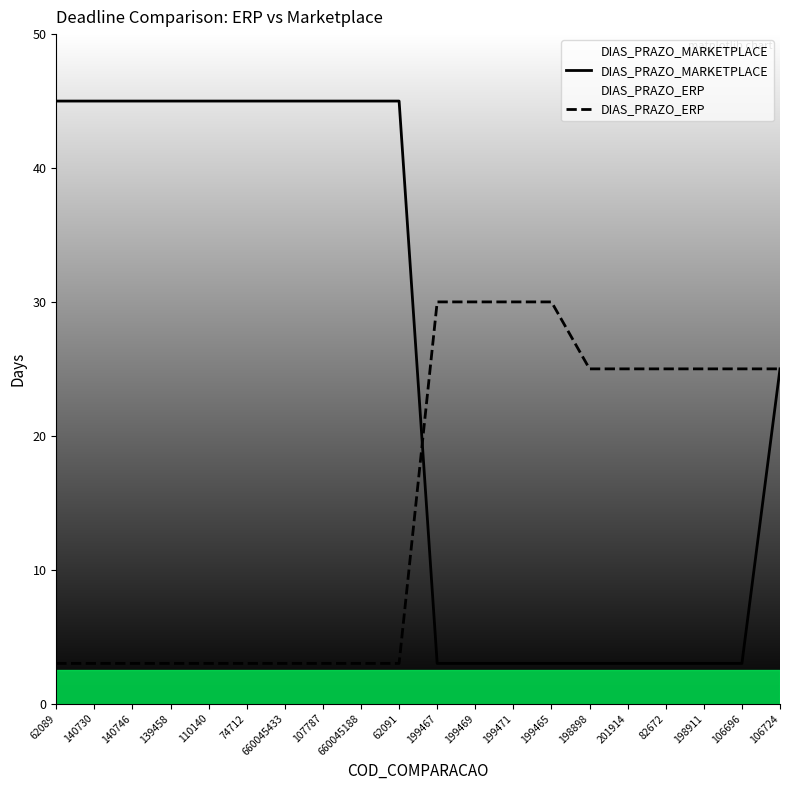

How many intersections are there between DIAS_PRAZO_ERP and DIAS_PRAZO_MARKETPLACE?

1